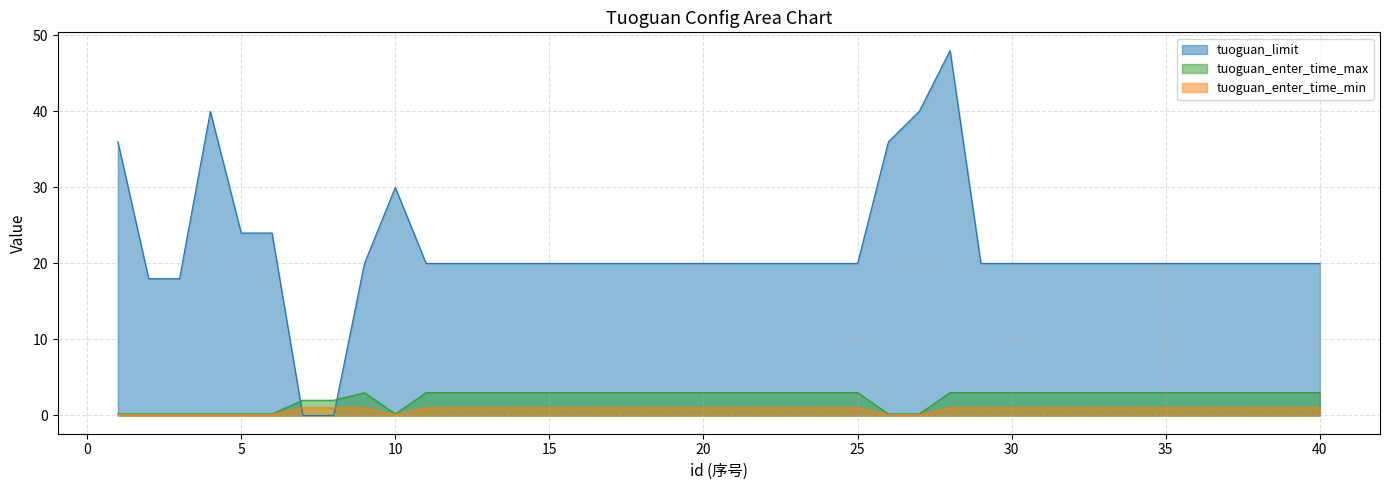

What is the difference between the tuoguan_enter_time_max values at 30 and 26?

2.8